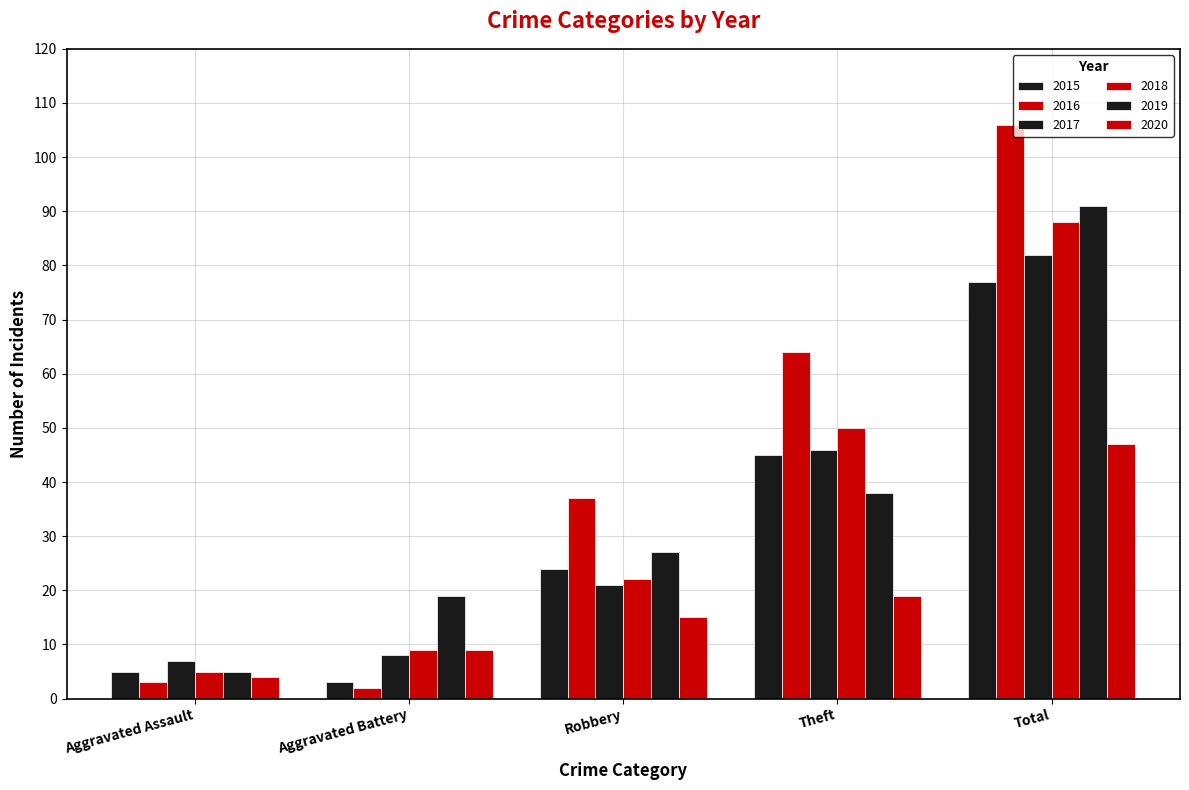

How many data points in 2016 are less than 37?

2